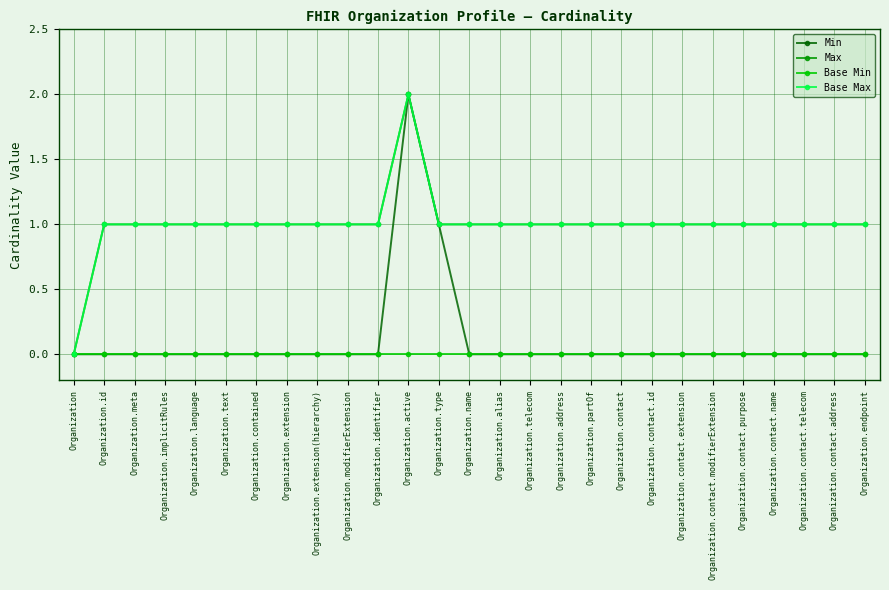

What position from the left is Organization.active?

12